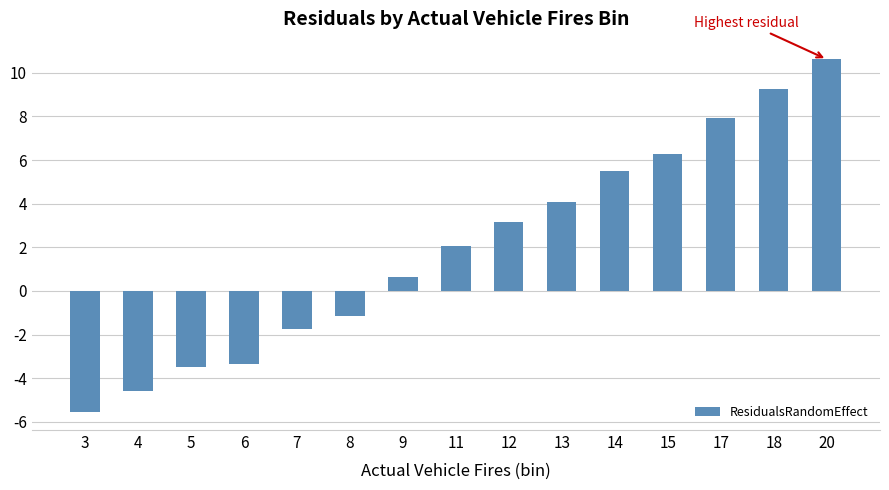

What is the value of the 3rd bar from the left?

-3.5